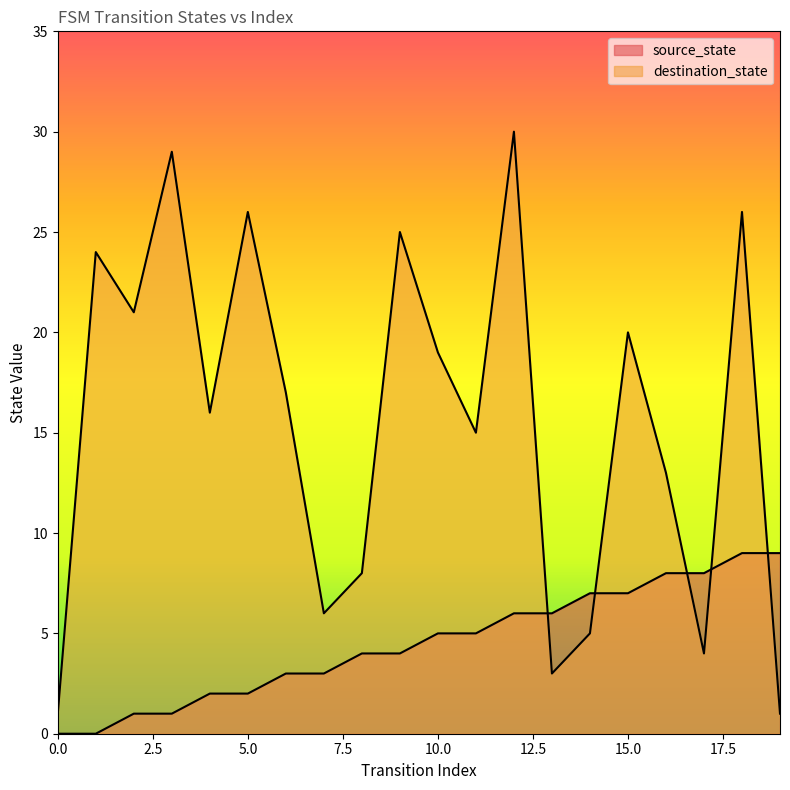

True or false: source_state and destination_state cross at least once.

True